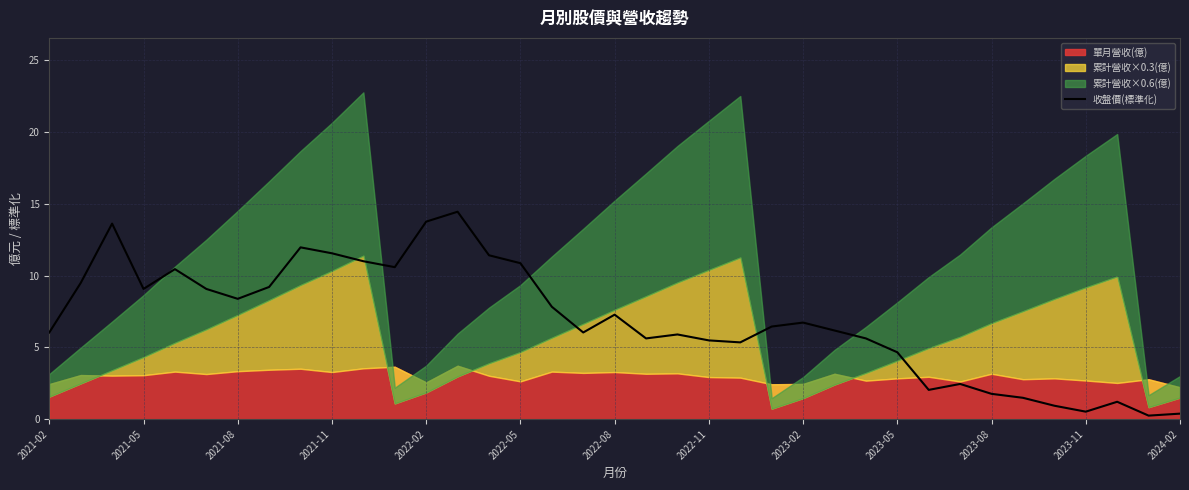

Is it true that 收盤價(標準化) equals 17.1 at 2022-05?

False